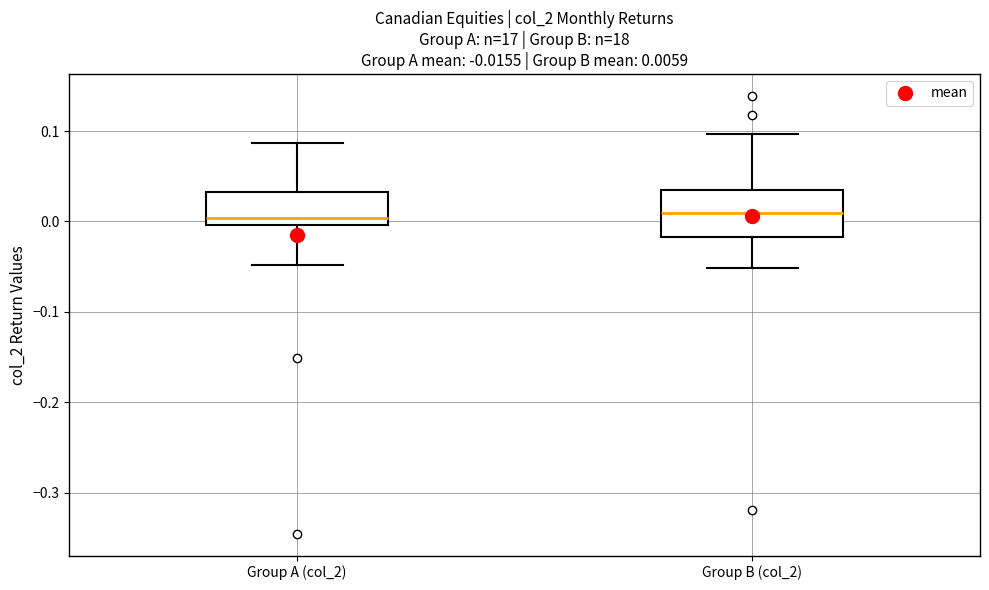

Which box is the tallest, from its lower edge to its upper edge?

Group B (col_2)